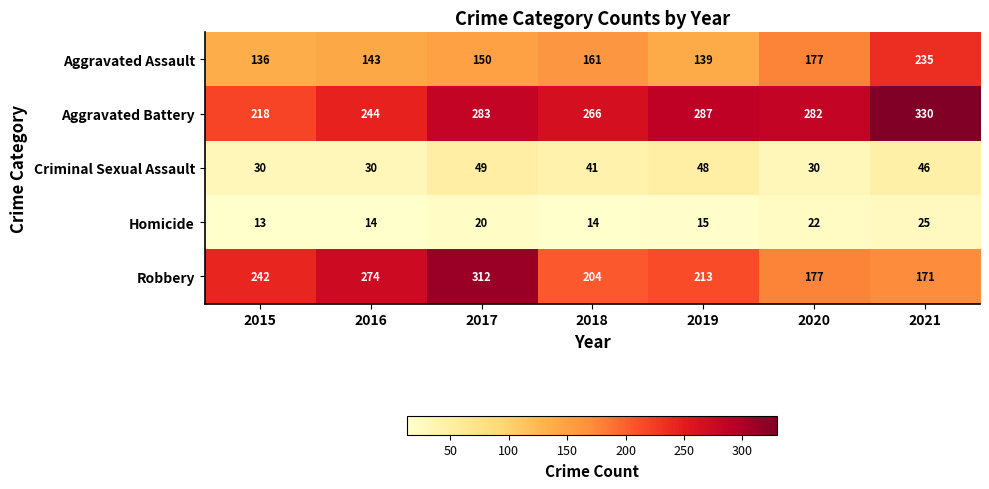

What is the spread (max minus min) of values at 2017?

292